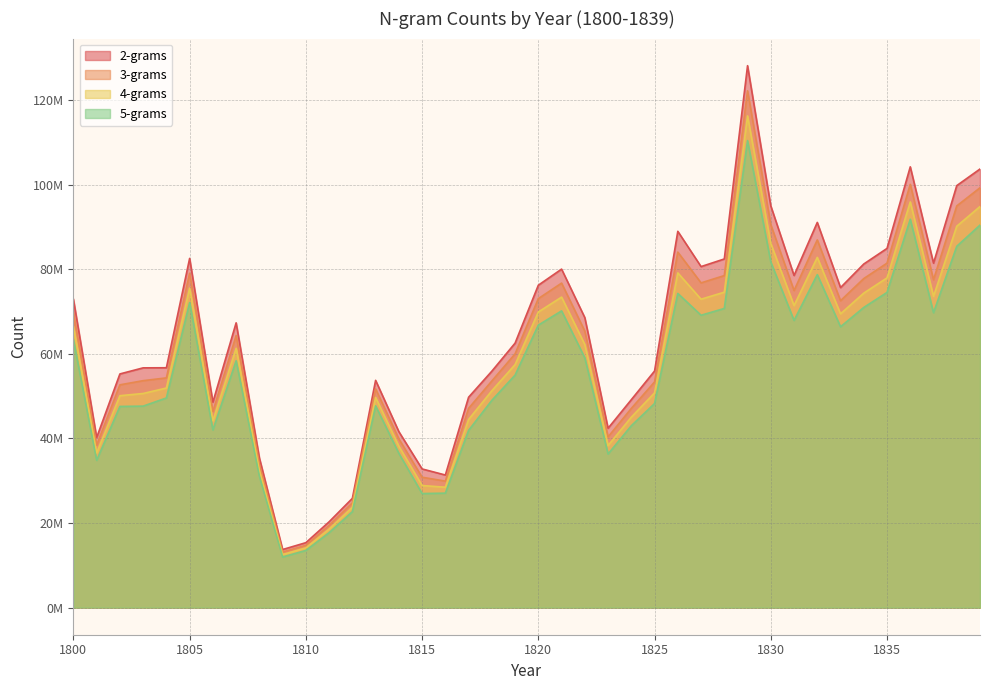

How many values in the 4-grams series are below 61305218?

20